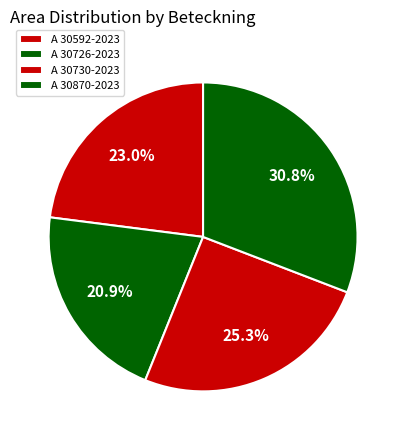

Do A 30726-2023 and A 30730-2023 together represent more than half of the pie?

No